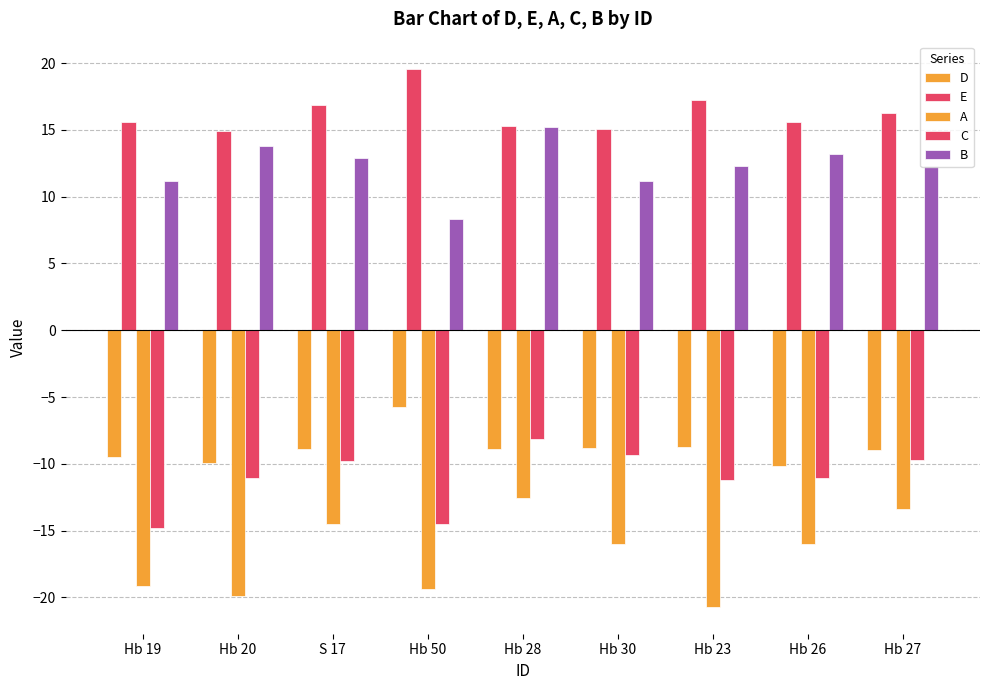

Is it true that C equals -11.1 at Hb 20?

True